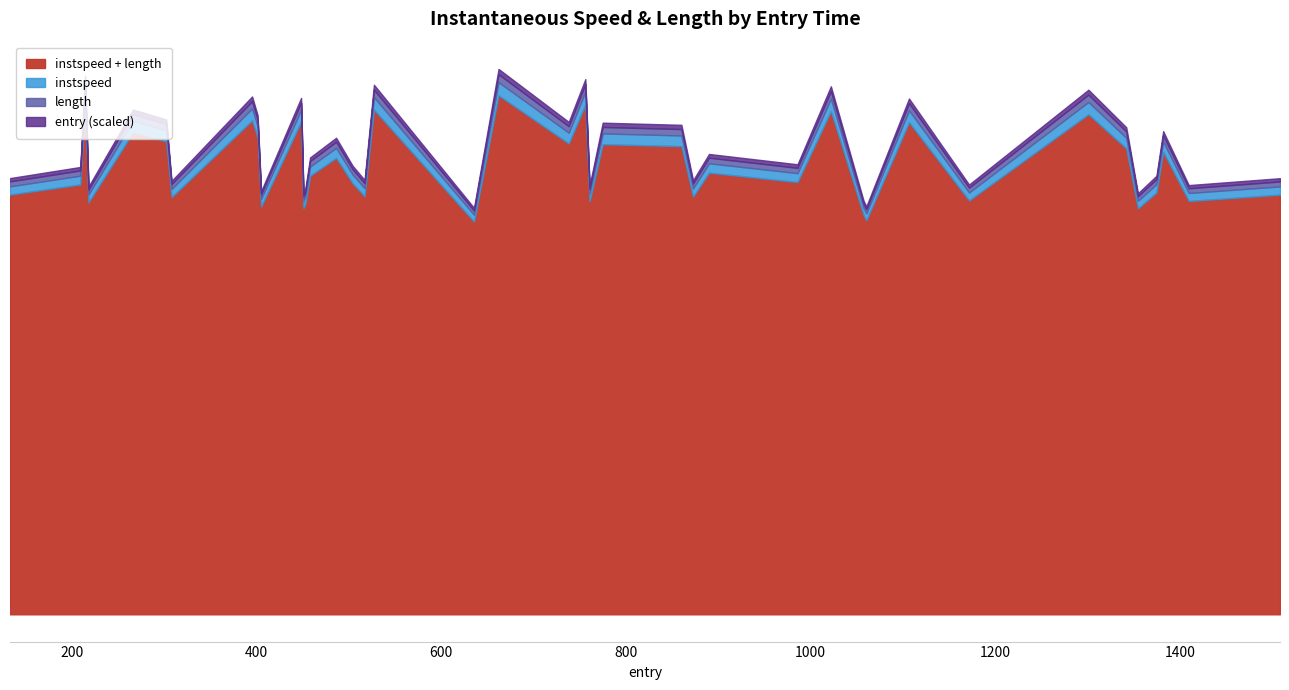

What is the average value of the instspeed series?

9.8